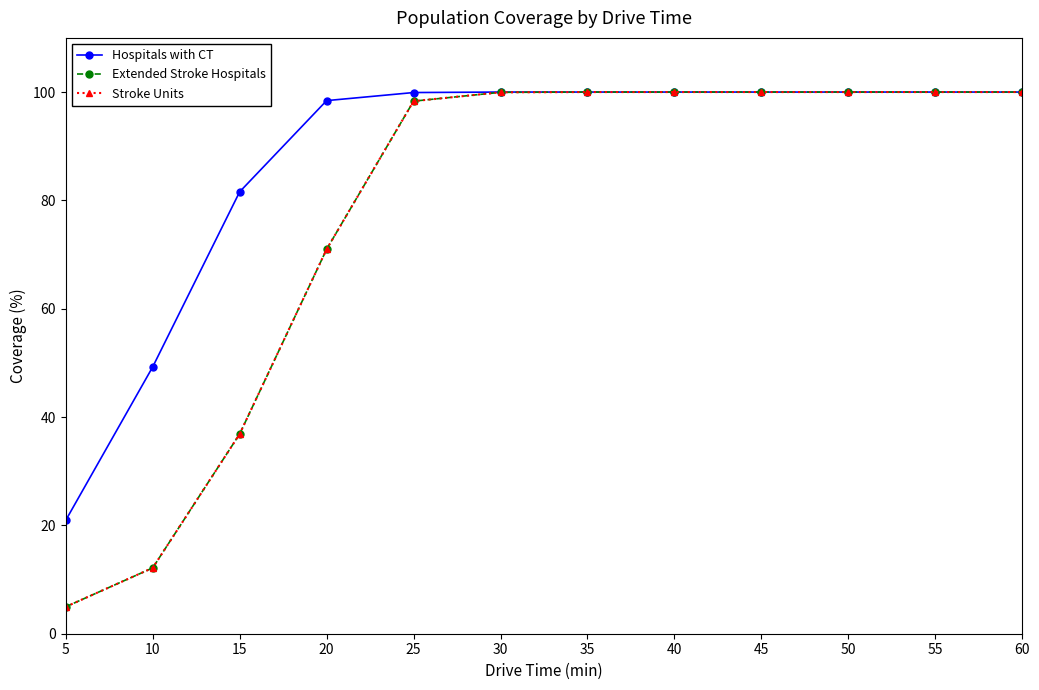

Is this an area chart (filled region under the line)?

No